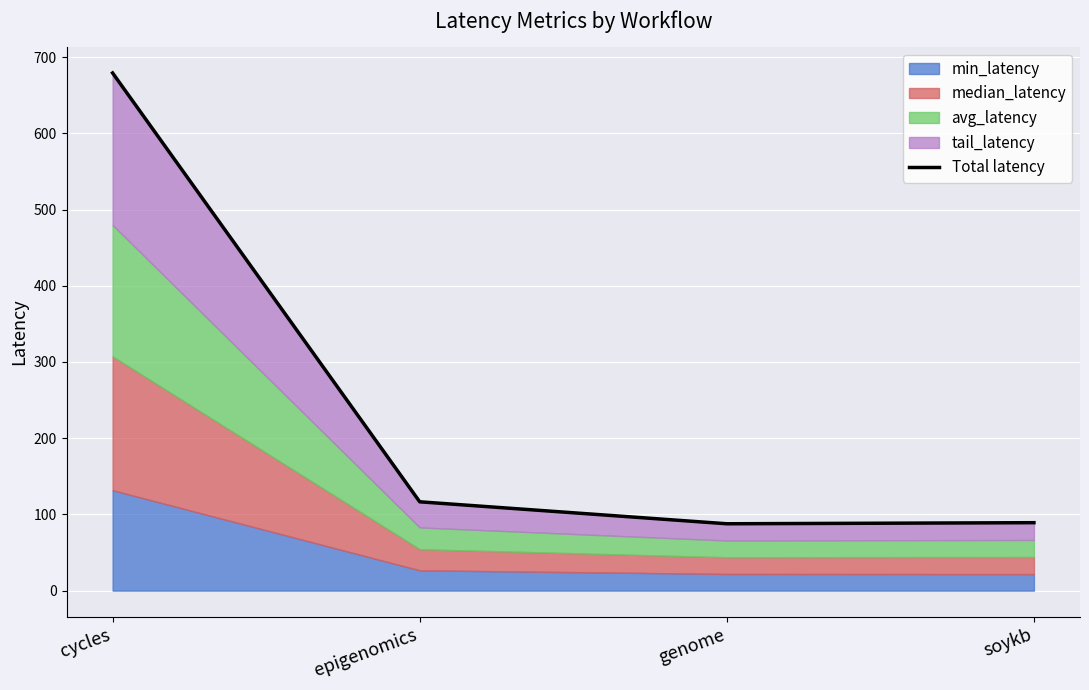

What is the minimum value shown in the chart?

87.7